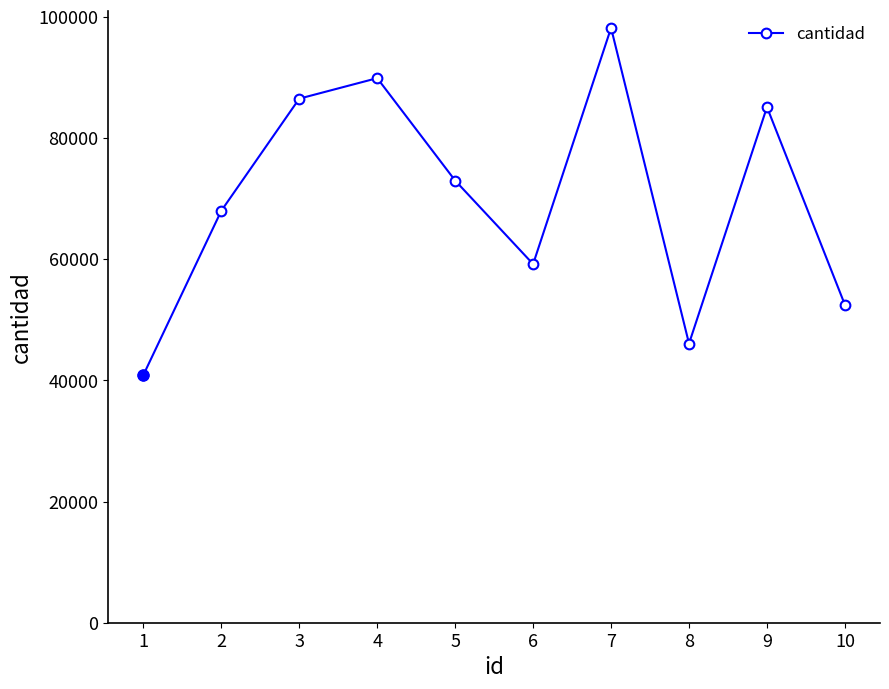

At which category does the chart reach its peak across all series?

7